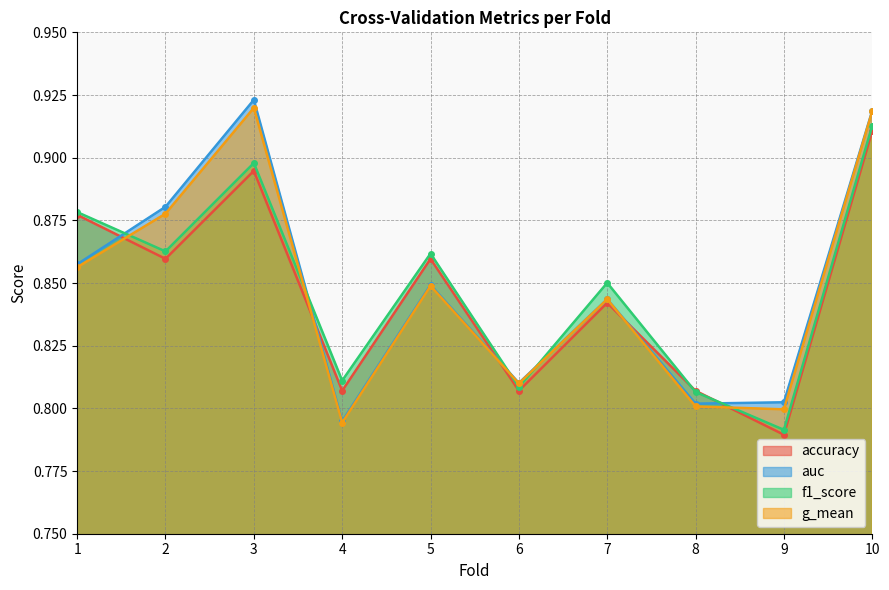

At which category is the sum across all series the highest?

10